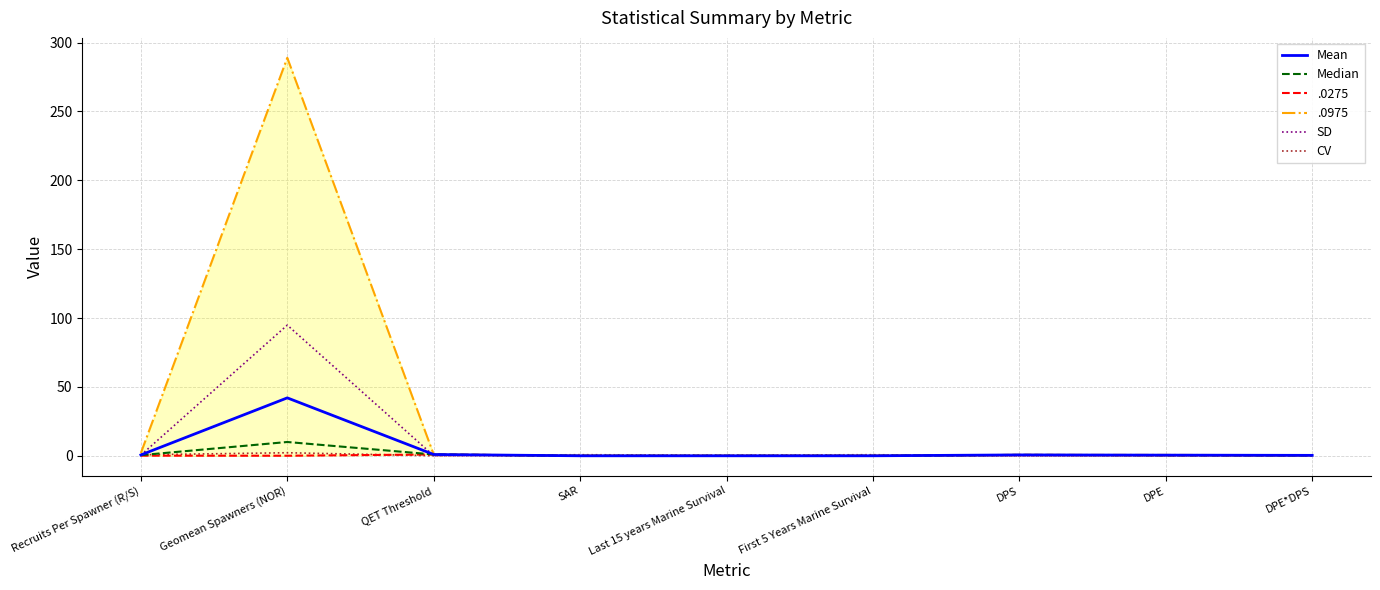

Reading left to right, transcribe all the data shown in this chart.

Mean: Recruits Per Spawner (R/S)=0.7	Geomean Spawners (NOR)=42.1	QET Threshold=1.0	SAR=0.0	Last 15 years Marine Survival=0.0	First 5 Years Marine Survival=0.0	DPS=0.7	DPE=0.5	DPE*DPS=0.4
Median: Recruits Per Spawner (R/S)=0.5	Geomean Spawners (NOR)=10.1	QET Threshold=1.0	SAR=0.0	Last 15 years Marine Survival=0.0	First 5 Years Marine Survival=0.0	DPS=0.7	DPE=0.5	DPE*DPS=0.3
SD: Recruits Per Spawner (R/S)=0.5	Geomean Spawners (NOR)=94.9	QET Threshold=0.1	SAR=0.0	Last 15 years Marine Survival=0.0	First 5 Years Marine Survival=0.0	DPS=0.0	DPE=0.1	DPE*DPS=0.1
CV: Recruits Per Spawner (R/S)=0.8	Geomean Spawners (NOR)=2.3	QET Threshold=0.1	SAR=0.8	Last 15 years Marine Survival=0.5	First 5 Years Marine Survival=0.8	DPS=0.1	DPE=0.2	DPE*DPS=0.2